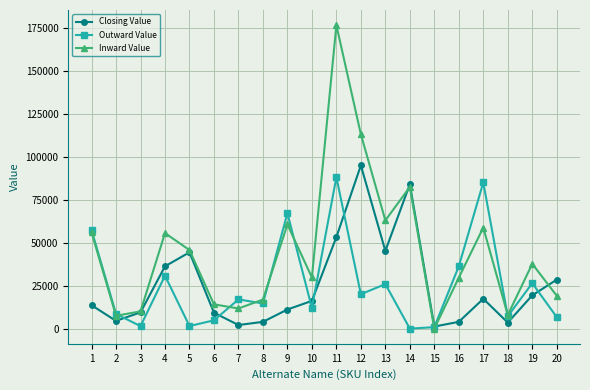

True or false: Inward Value has a value of 18626.7 at 7.

False